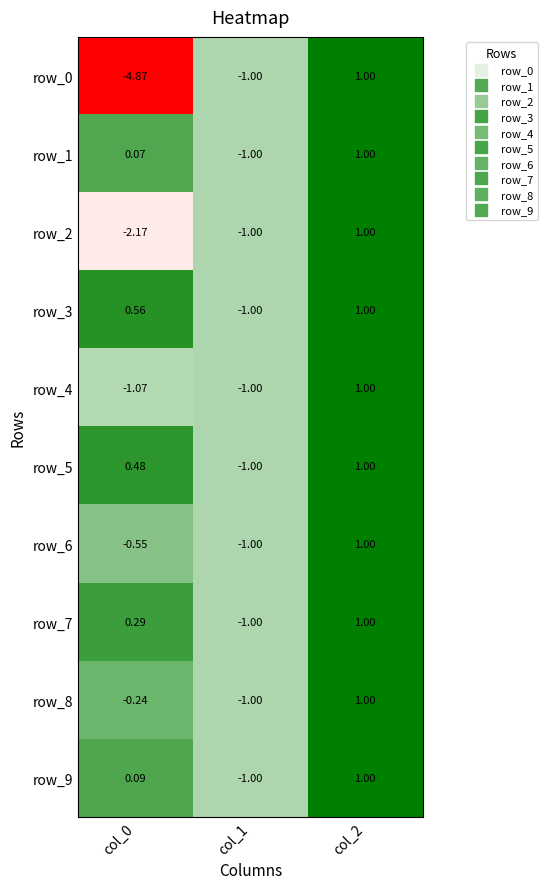

Is the value of row_3 at col_1 greater than the value of row_2 at col_0?

Yes